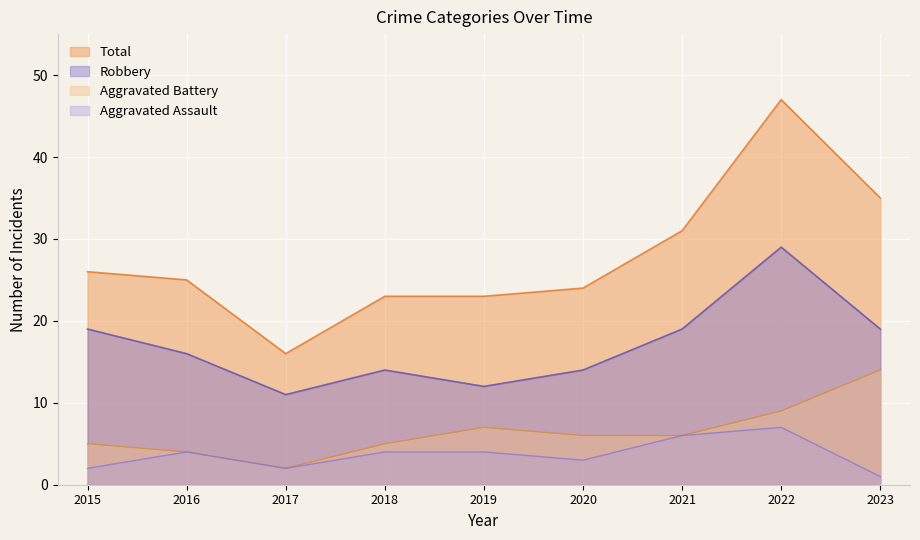

What is the difference between the Total values at 2022 and 2018?

24